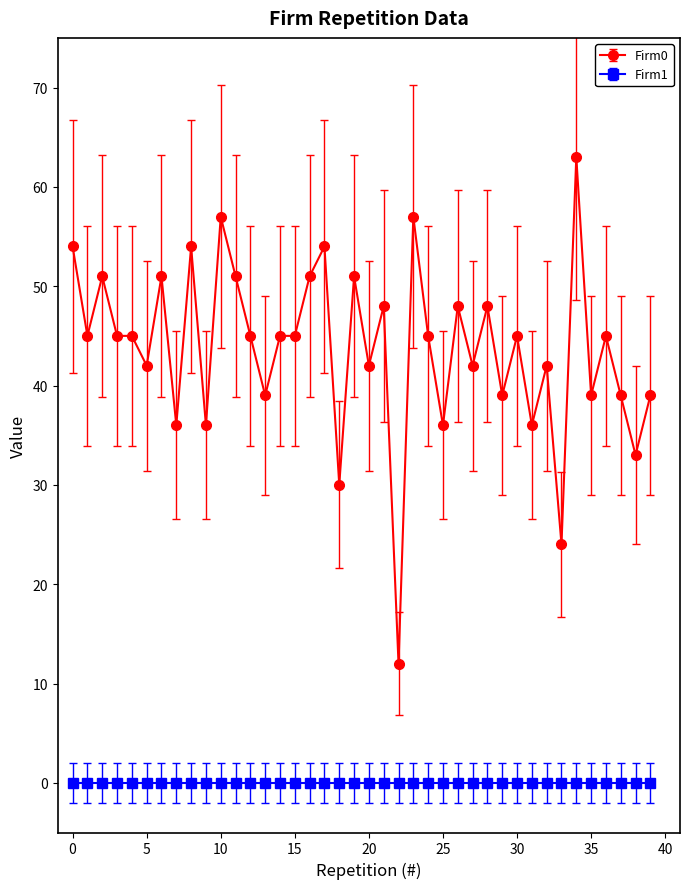

True or false: Firm1 and Firm0 intersect in this chart.

False